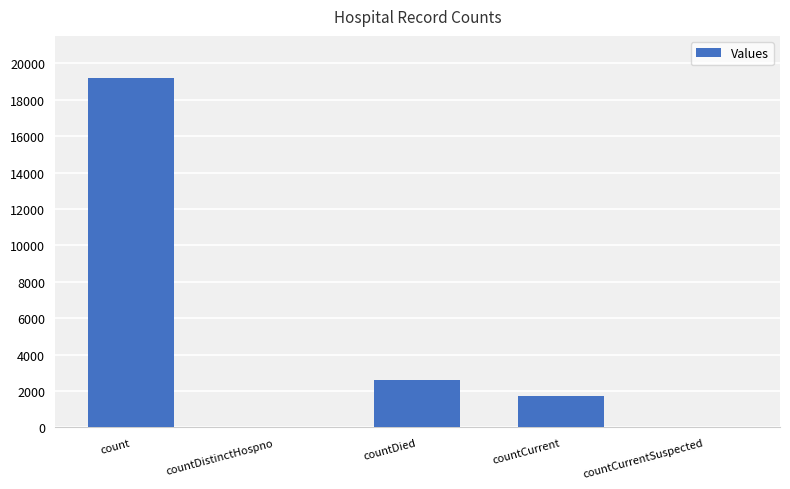

What is the average value?

4704